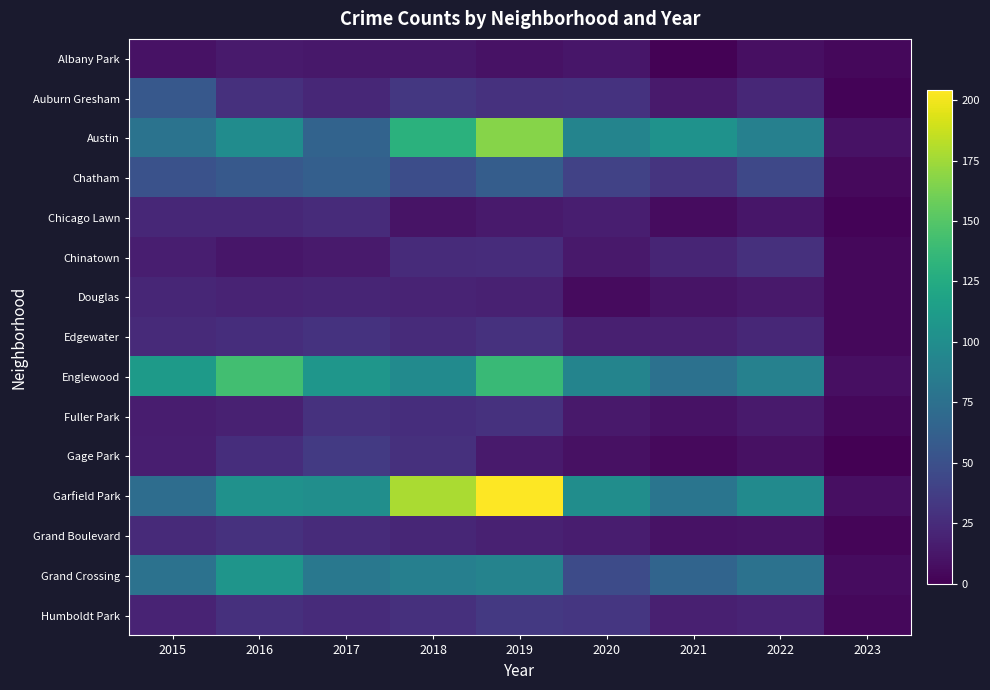

At which category is the sum across all series the highest?

2019